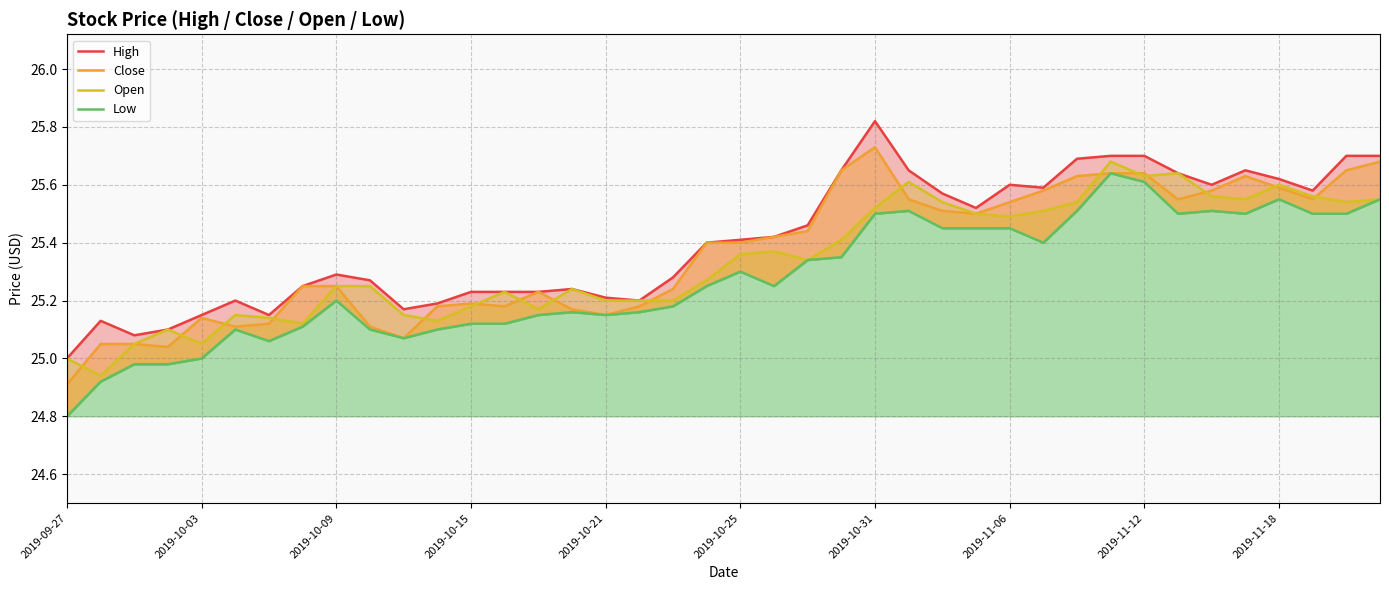

What is the smallest value displayed?

24.8